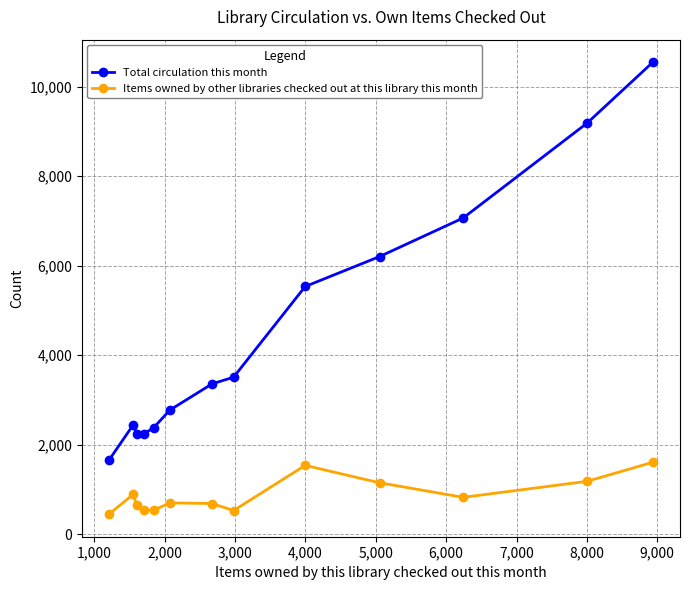

In Total circulation this month, how many points are higher than both neighbors (excluding endpoints)?

1